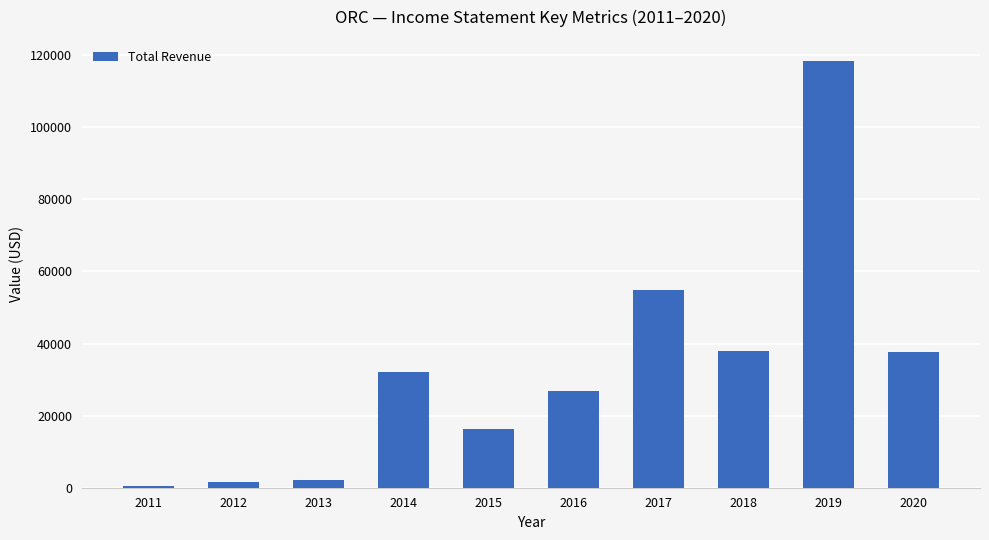

How many data points does each series have?

10